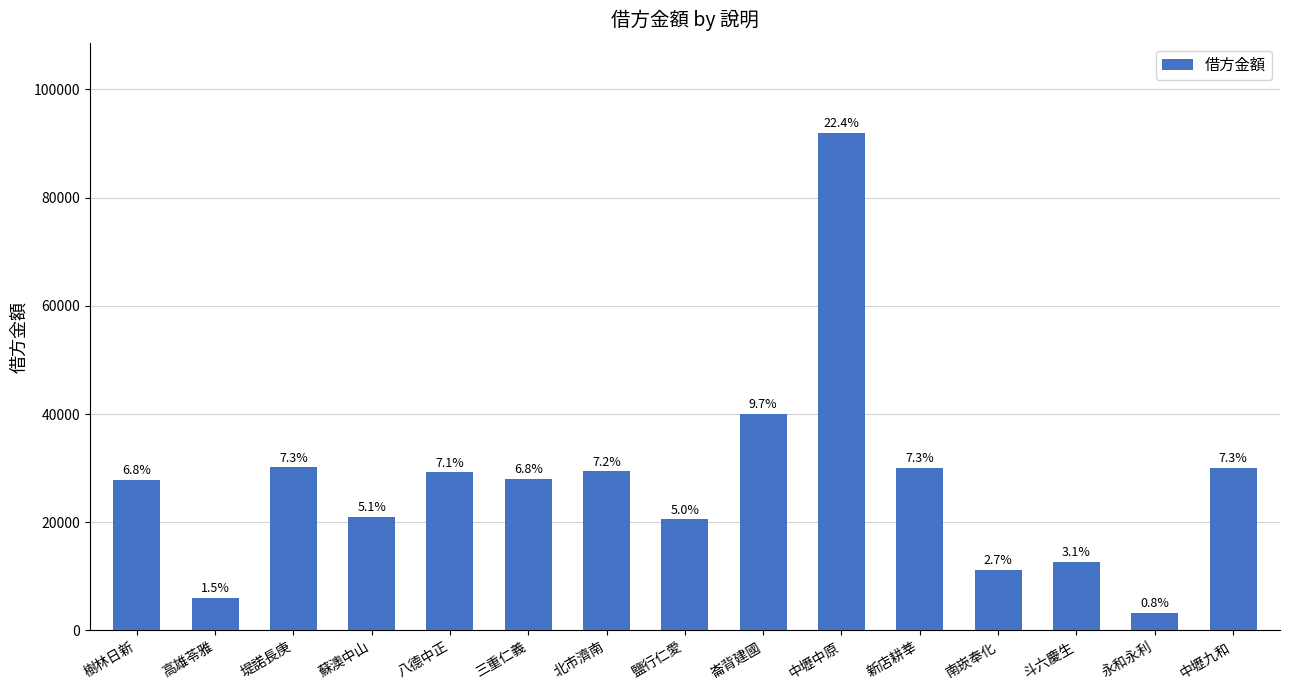

Between 高雄苓雅 and 蘇澳中山, which is larger?

蘇澳中山